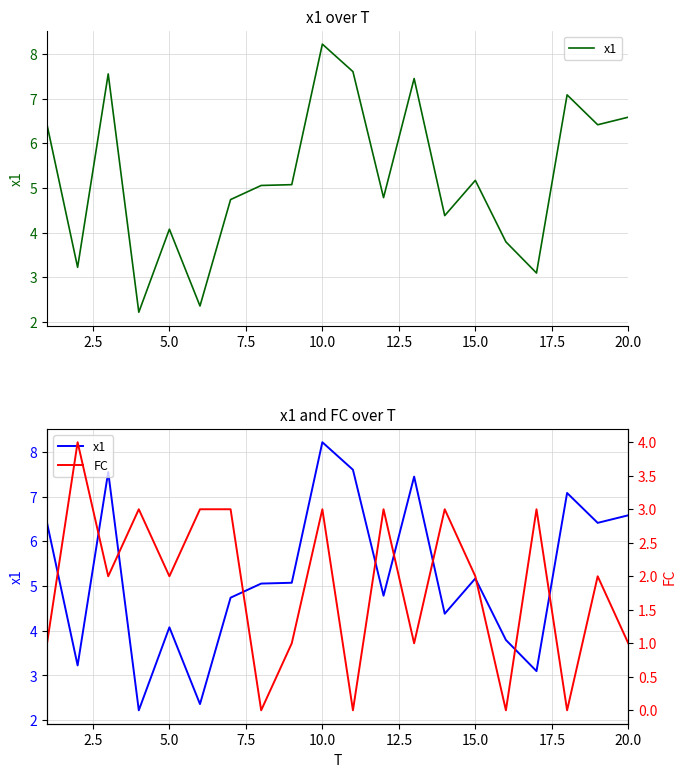

How many FC values are between 1 and 3?

15